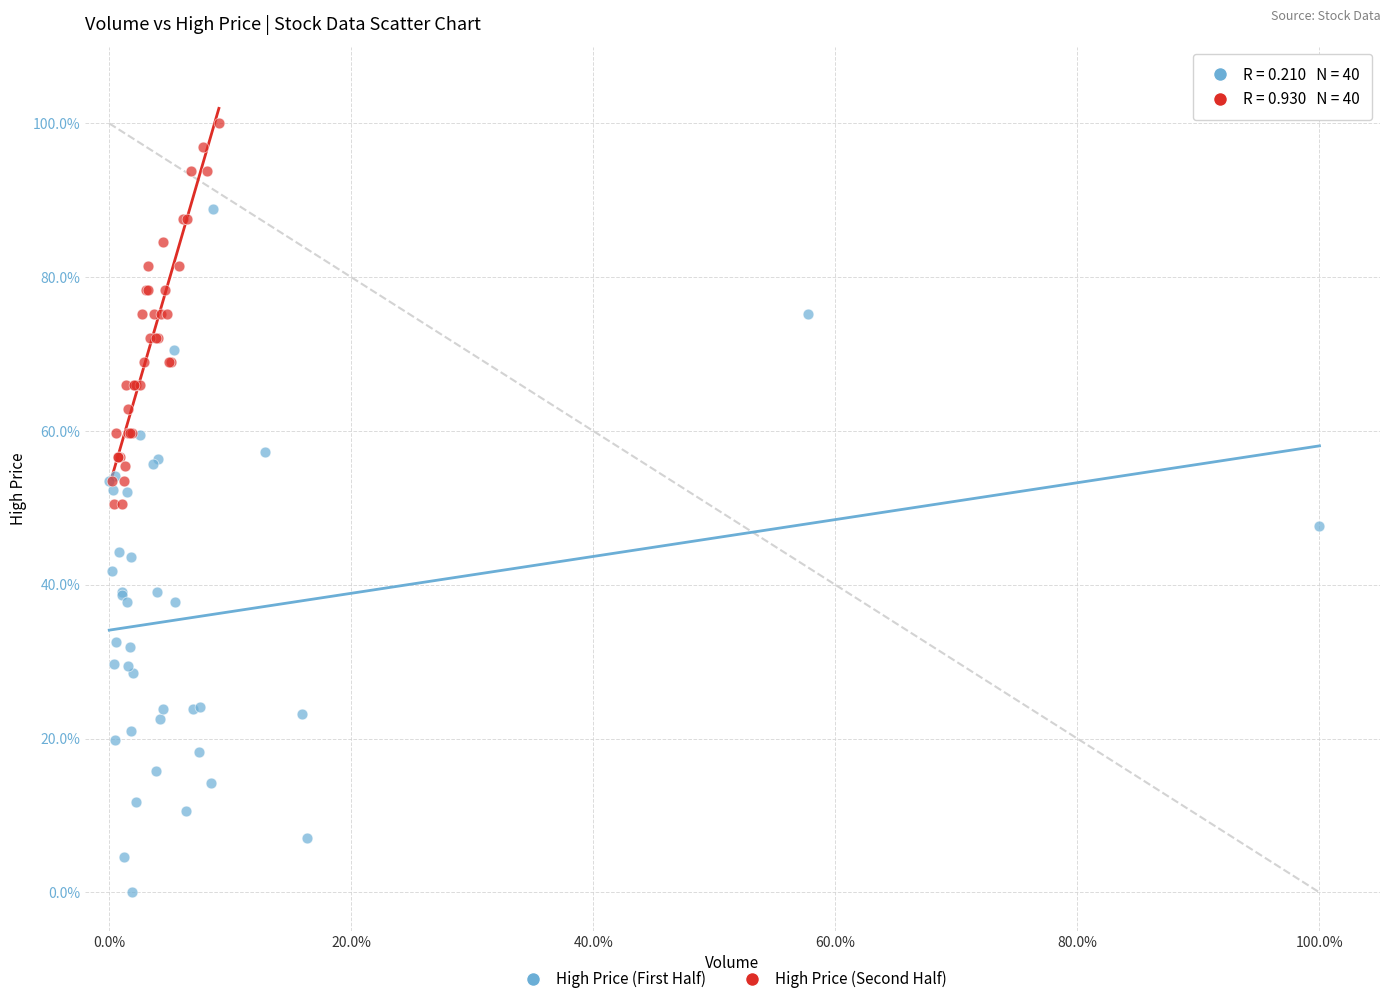

Which series contains the highest Y value?

High Price (Second Half)